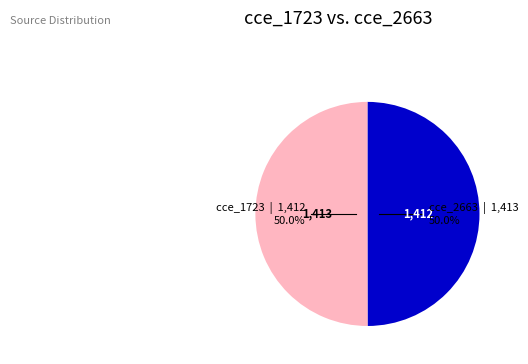

Is the sum of cce_2663 and cce_1723 greater than half?

Yes